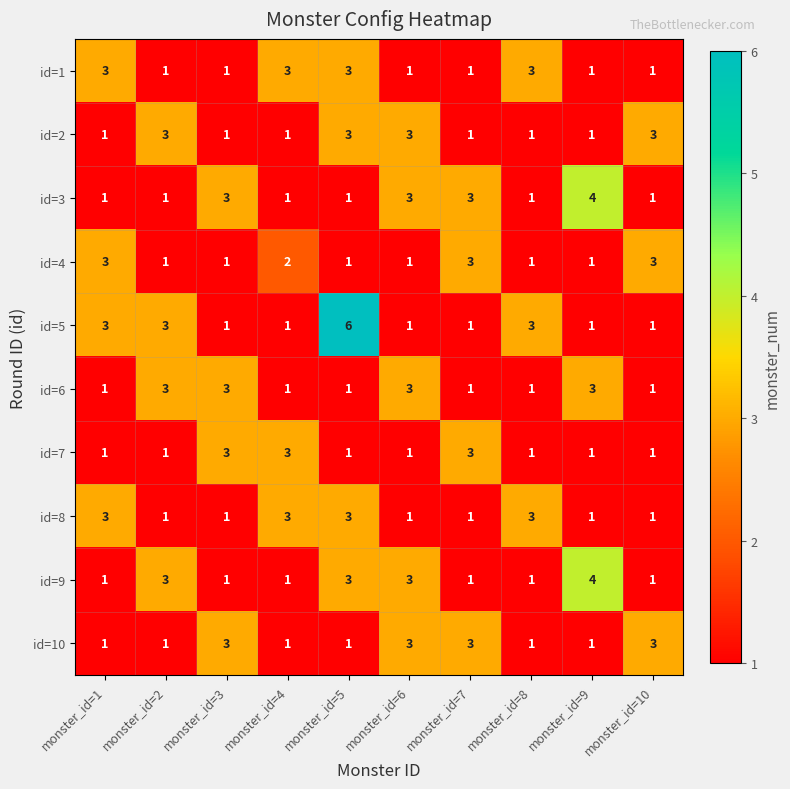

What is the total value across all series at monster_id=5?

23